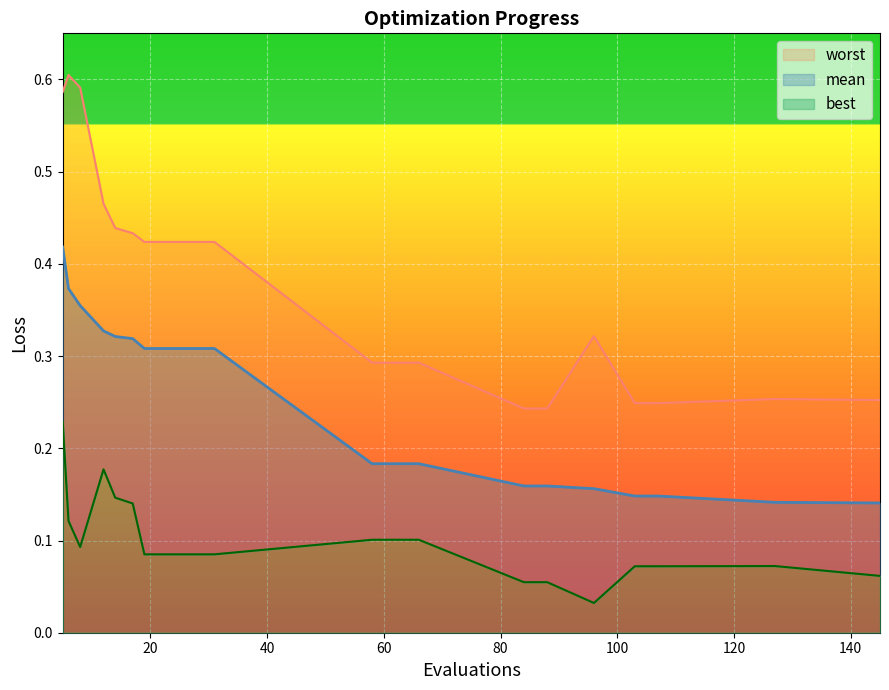

What is the sum of the best values at 8 and 103?

0.2